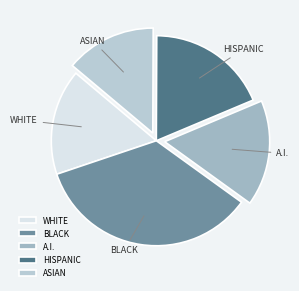

Is there any slice that represents more than half of the pie?

No